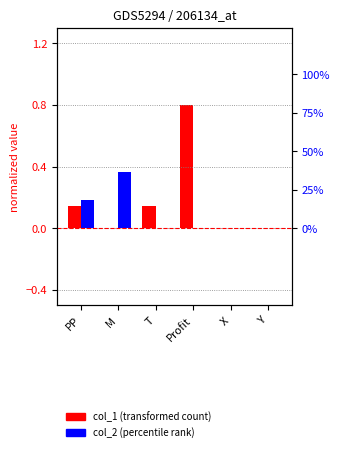

Which series has the widest spread of values?

col_1